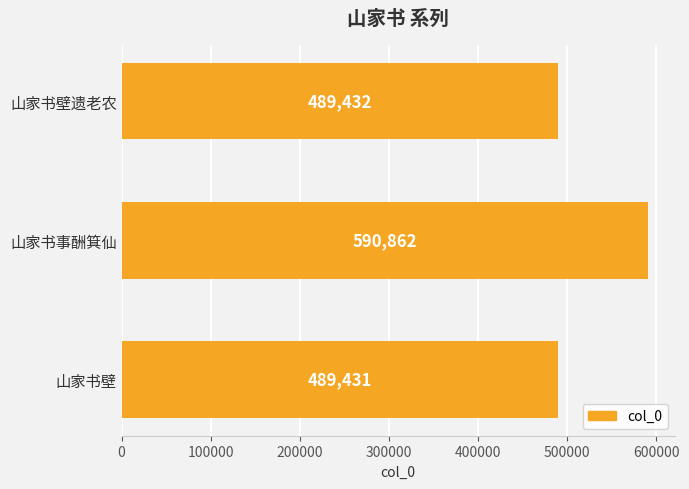

What is the approximate value at 山家书壁, to the nearest 100?

489400